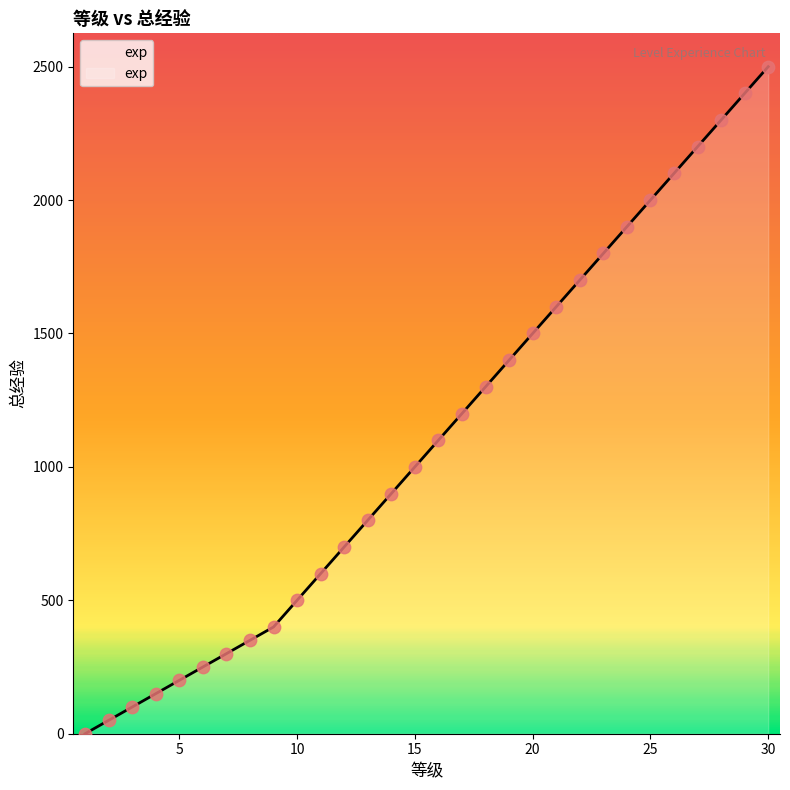

What is the greatest value displayed?

2500